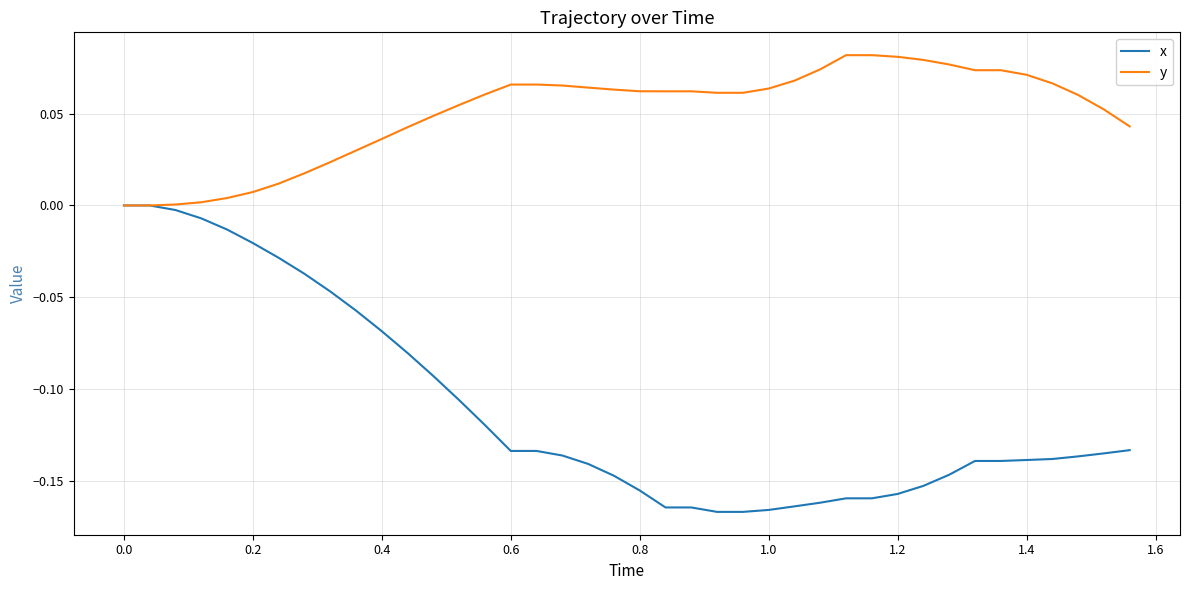

Which series has the widest spread of values?

x